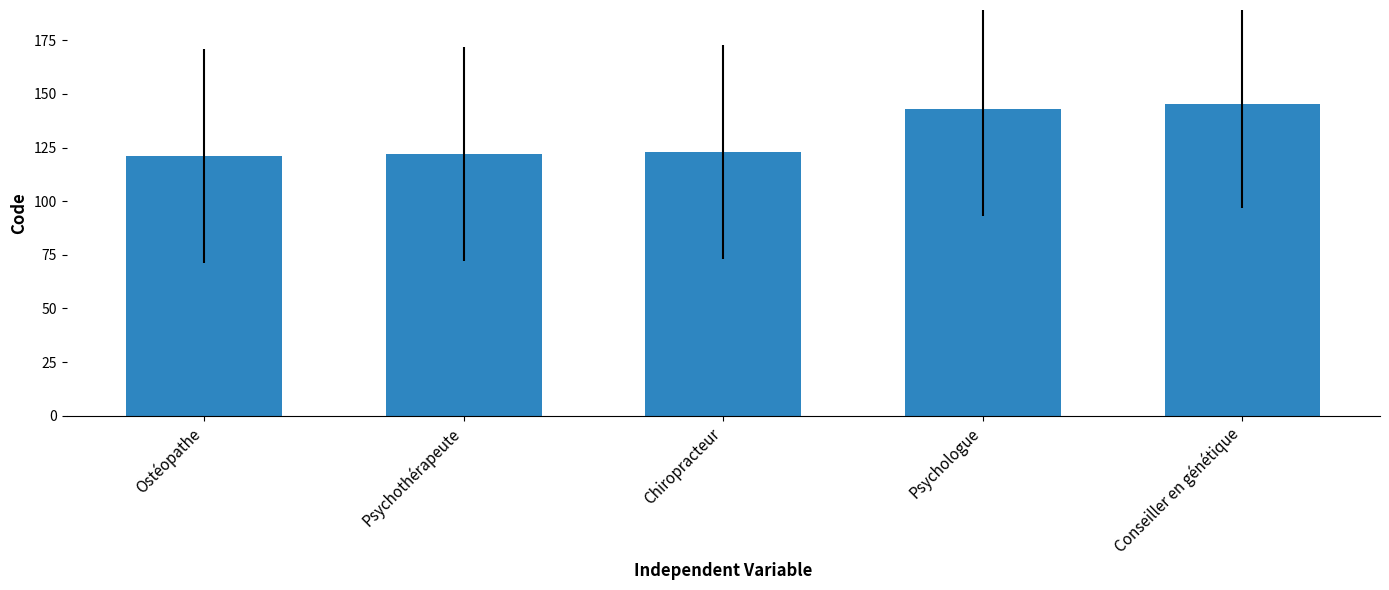

What position from the left is Conseiller en génétique?

5